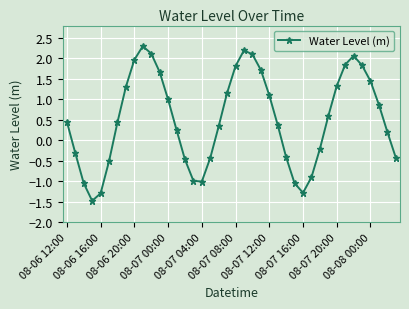

What is the minimum value shown in the chart?

-1.5